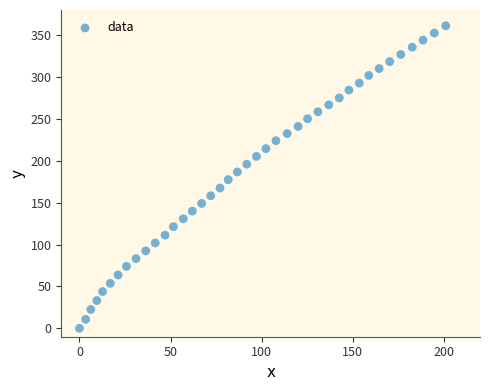

What is the range of Y values (max minus min)?

361.2